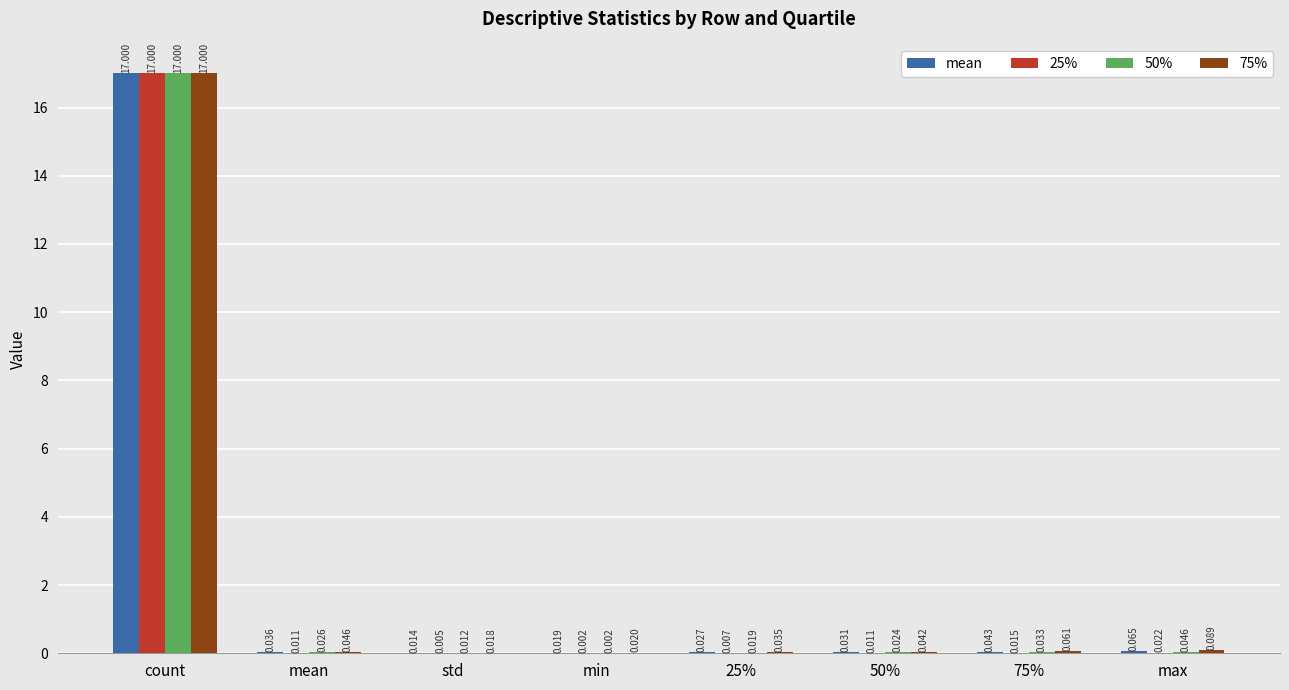

The 25% series shows 11.1 at count. True or false?

False